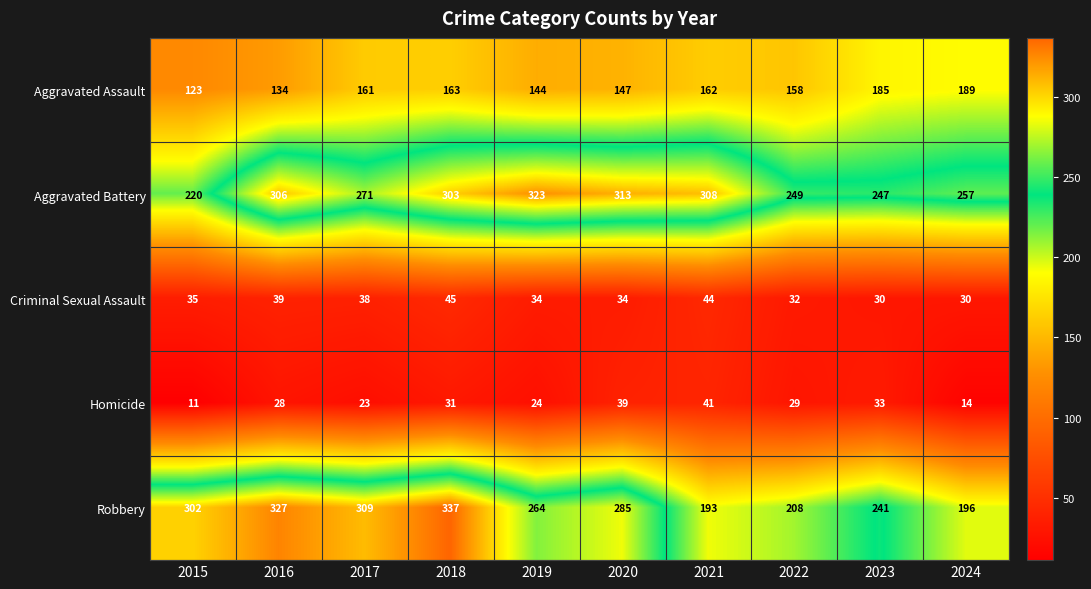

At which label is Robbery closest to 265?

2019